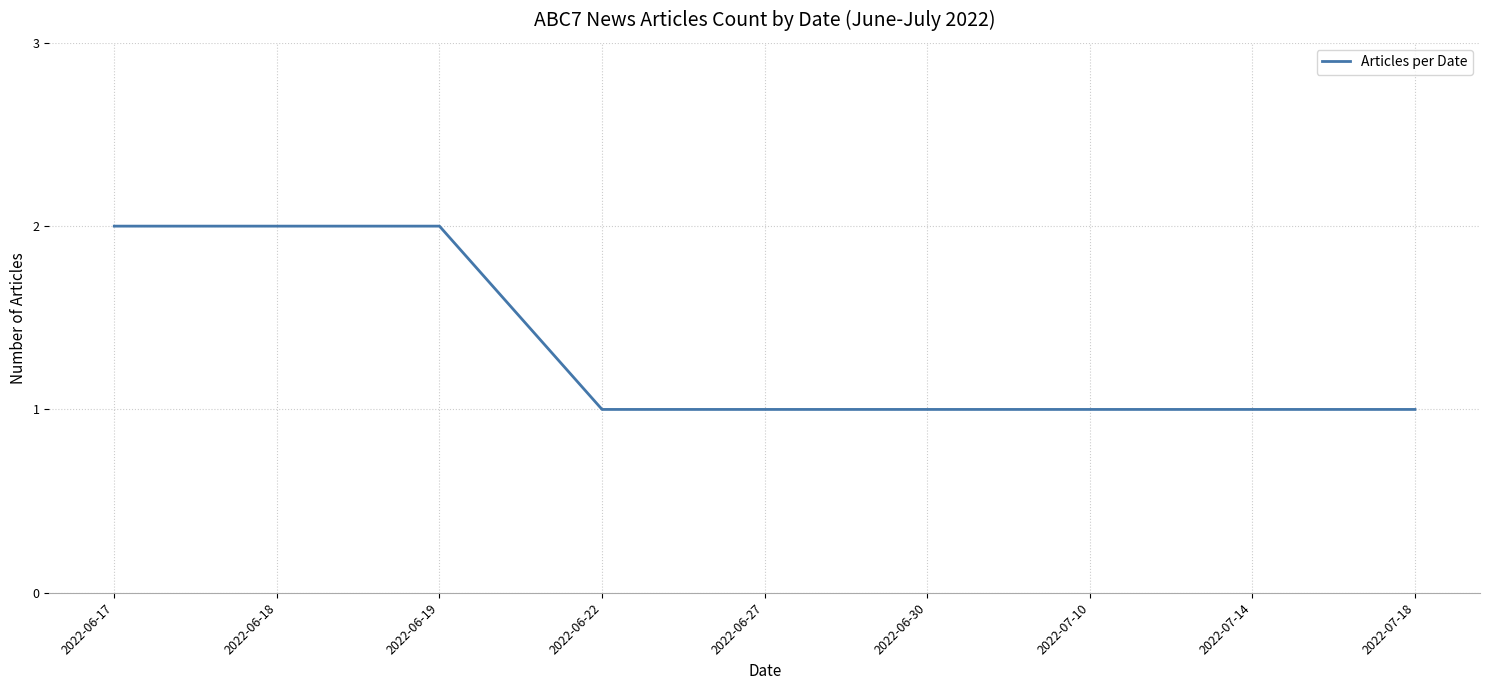

Reading left to right, transcribe all the data shown in this chart.

2022-06-17=2	2022-06-18=2	2022-06-19=2	2022-06-22=1	2022-06-27=1	2022-06-30=1	2022-07-10=1	2022-07-14=1	2022-07-18=1